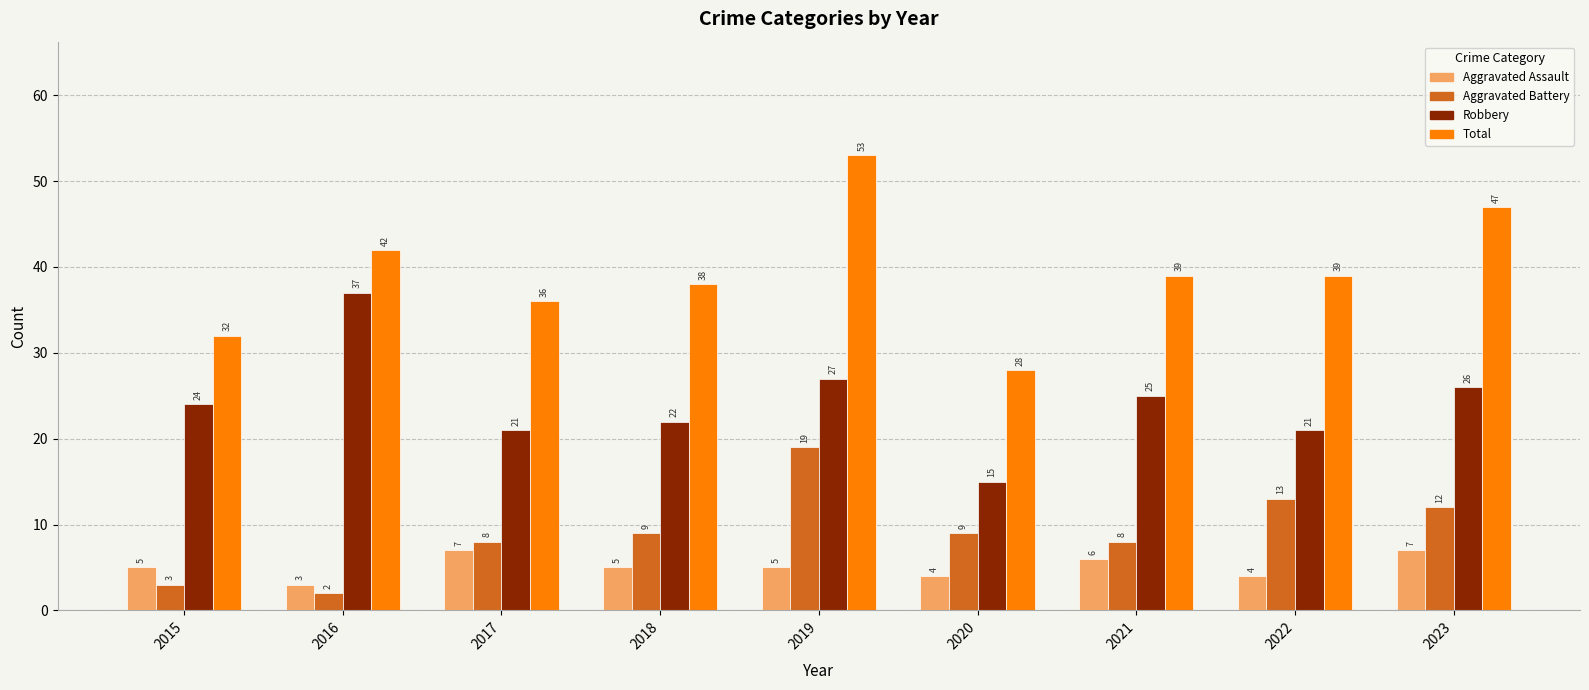

The value of Total at 2017 is 57. True or false?

False